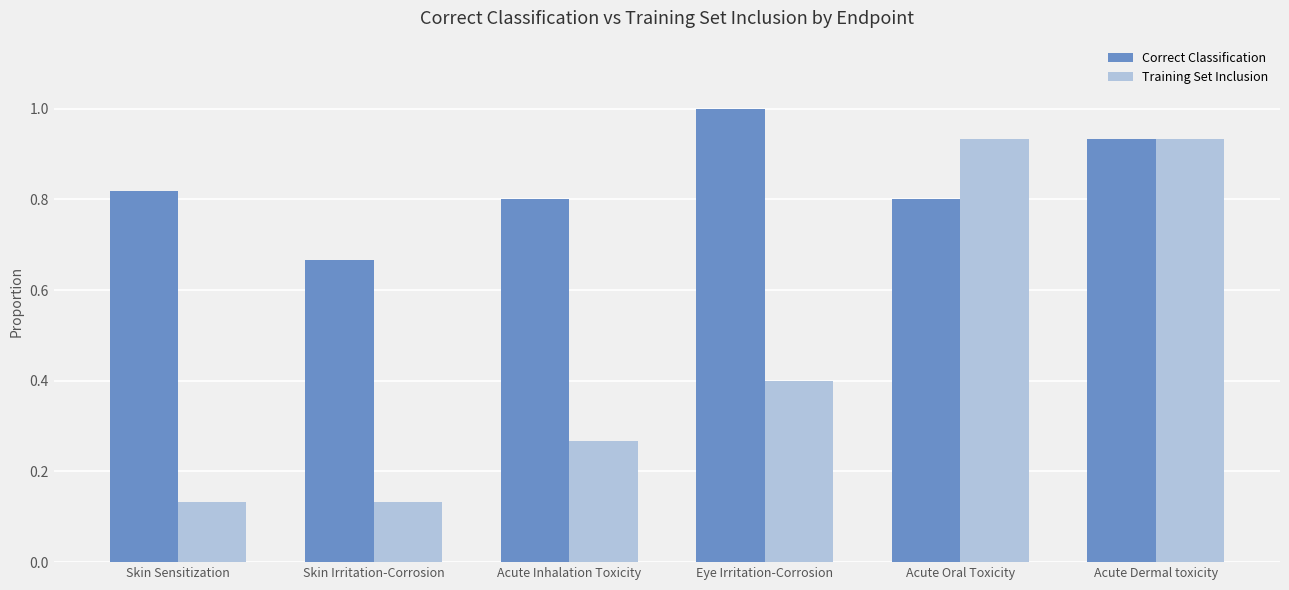

What position from the right is Eye Irritation-Corrosion?

3